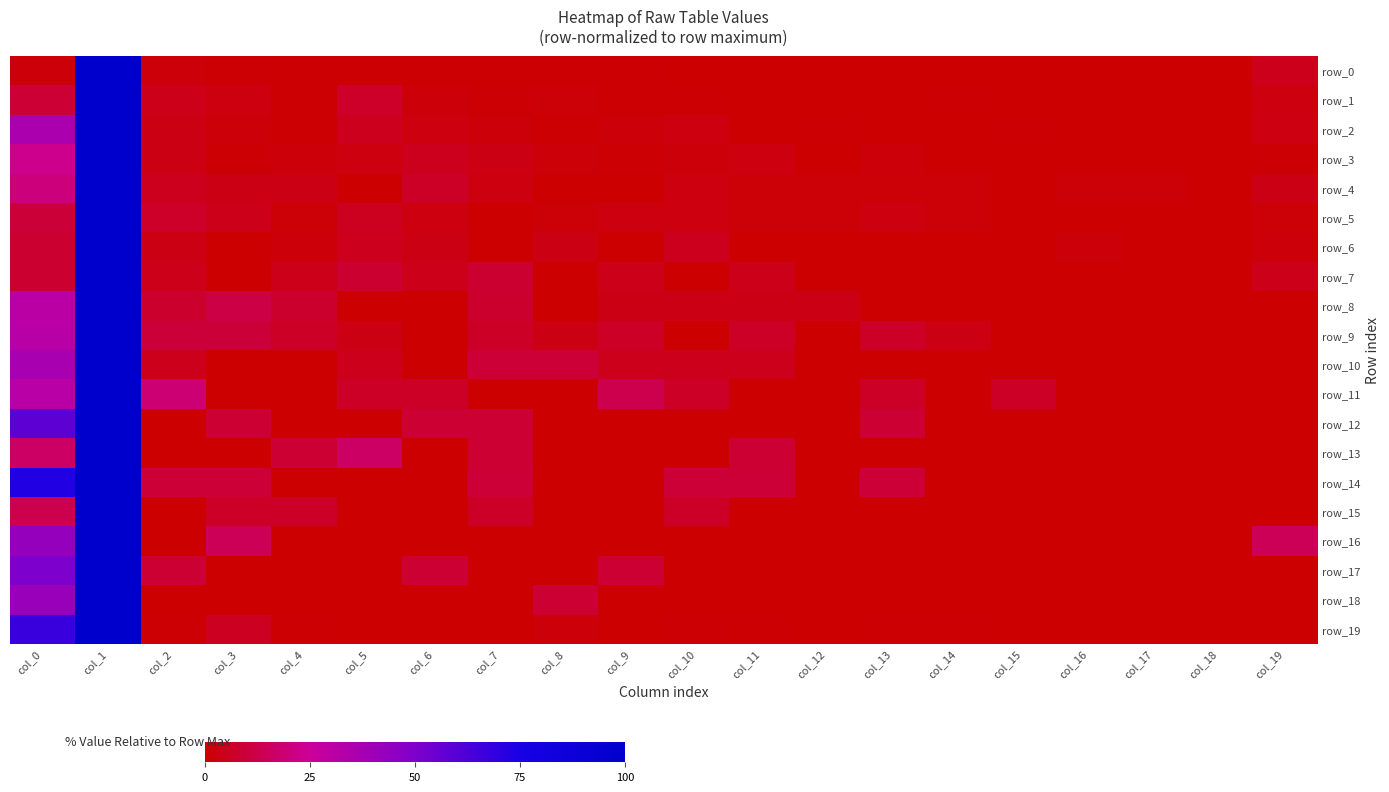

Which series changed the most between col_1 and col_10?

row_7